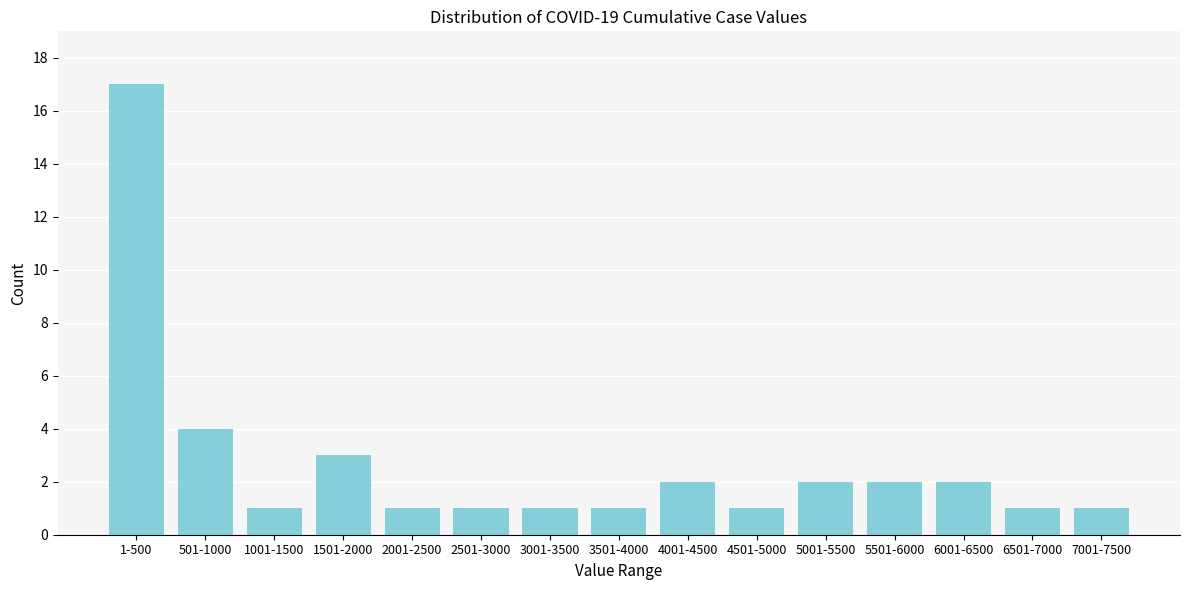

Reading left to right, transcribe all the data shown in this chart.

1-500=17	501-1000=4	1001-1500=1	1501-2000=3	2001-2500=1	2501-3000=1	3001-3500=1	3501-4000=1	4001-4500=2	4501-5000=1	5001-5500=2	5501-6000=2	6001-6500=2	6501-7000=1	7001-7500=1